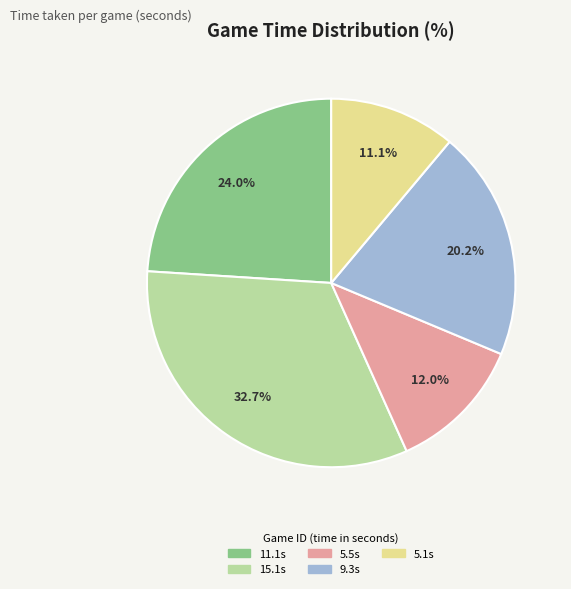

Count the number of slices in the pie.

5